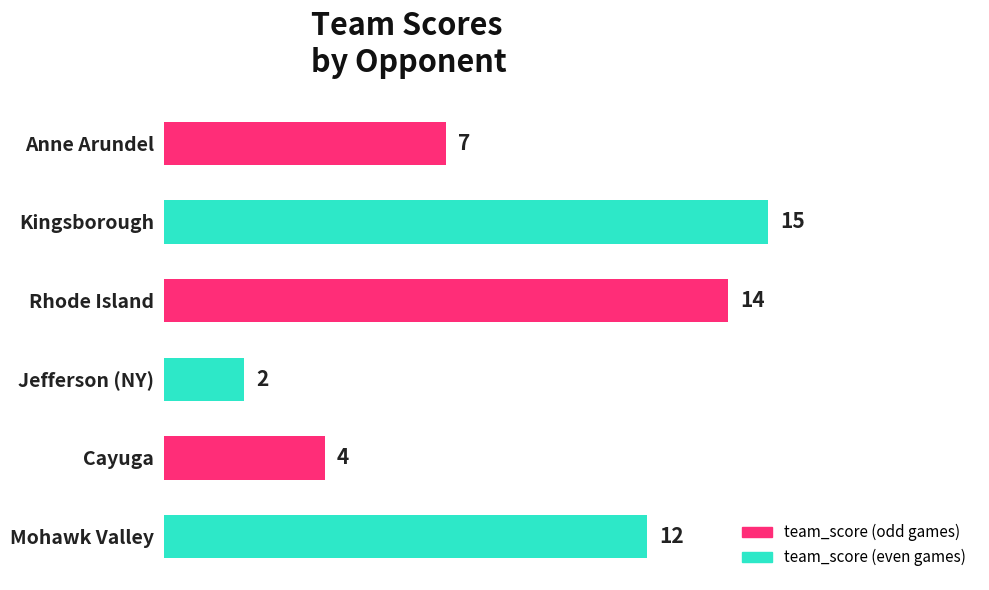

What is the change in value from Kingsborough to Cayuga?

-11